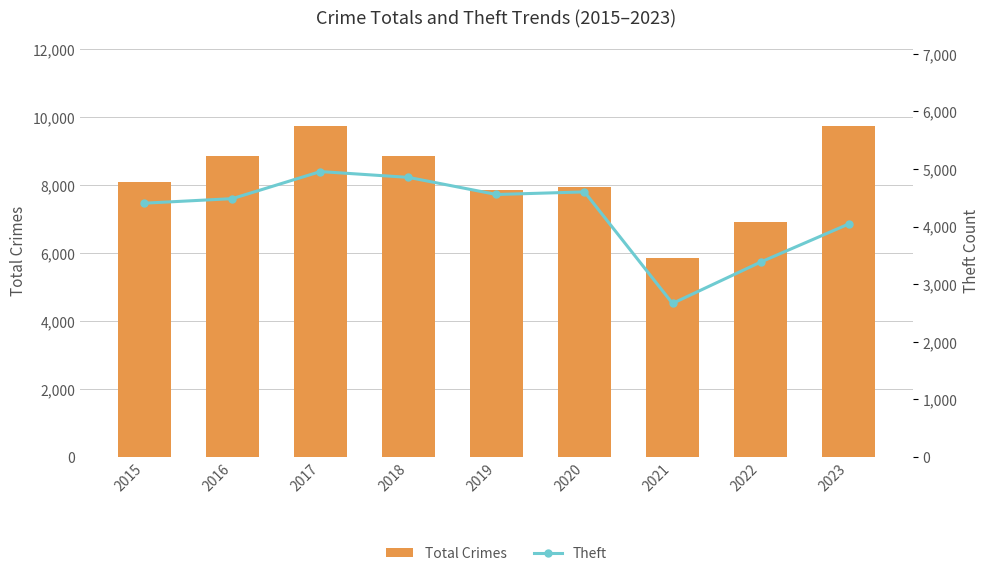

How many distinct data groups are displayed?

2